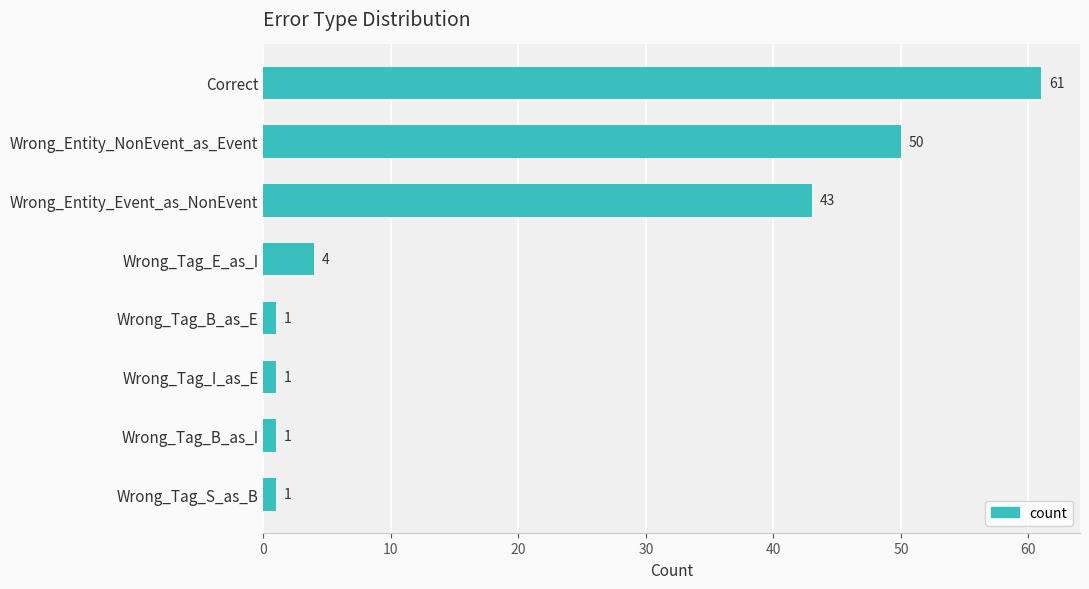

Reading top to bottom, transcribe all the data shown in this chart.

Correct=61	Wrong_Entity_NonEvent_as_Event=50	Wrong_Entity_Event_as_NonEvent=43	Wrong_Tag_E_as_I=4	Wrong_Tag_B_as_E=1	Wrong_Tag_I_as_E=1	Wrong_Tag_B_as_I=1	Wrong_Tag_S_as_B=1